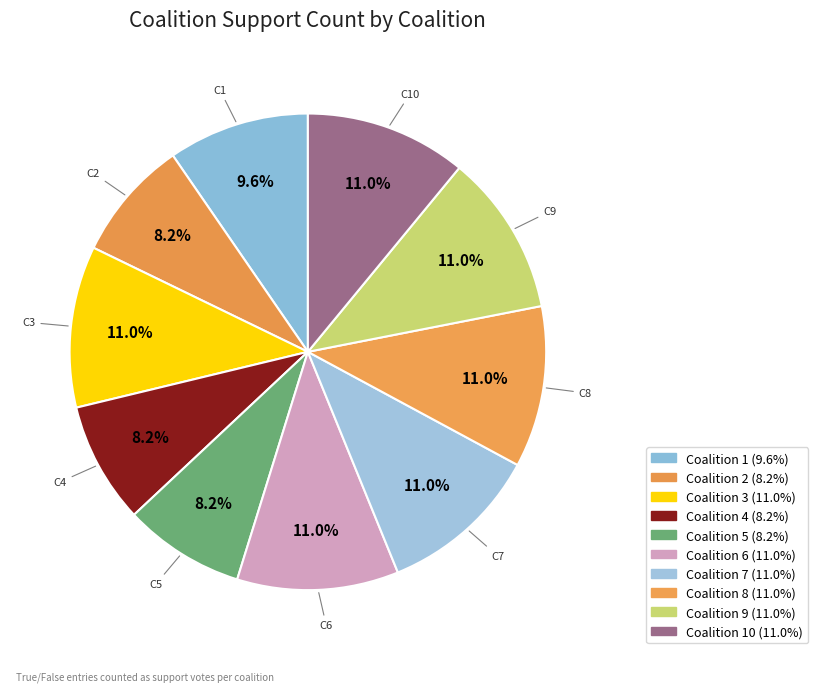

How many segments does this pie chart have?

10